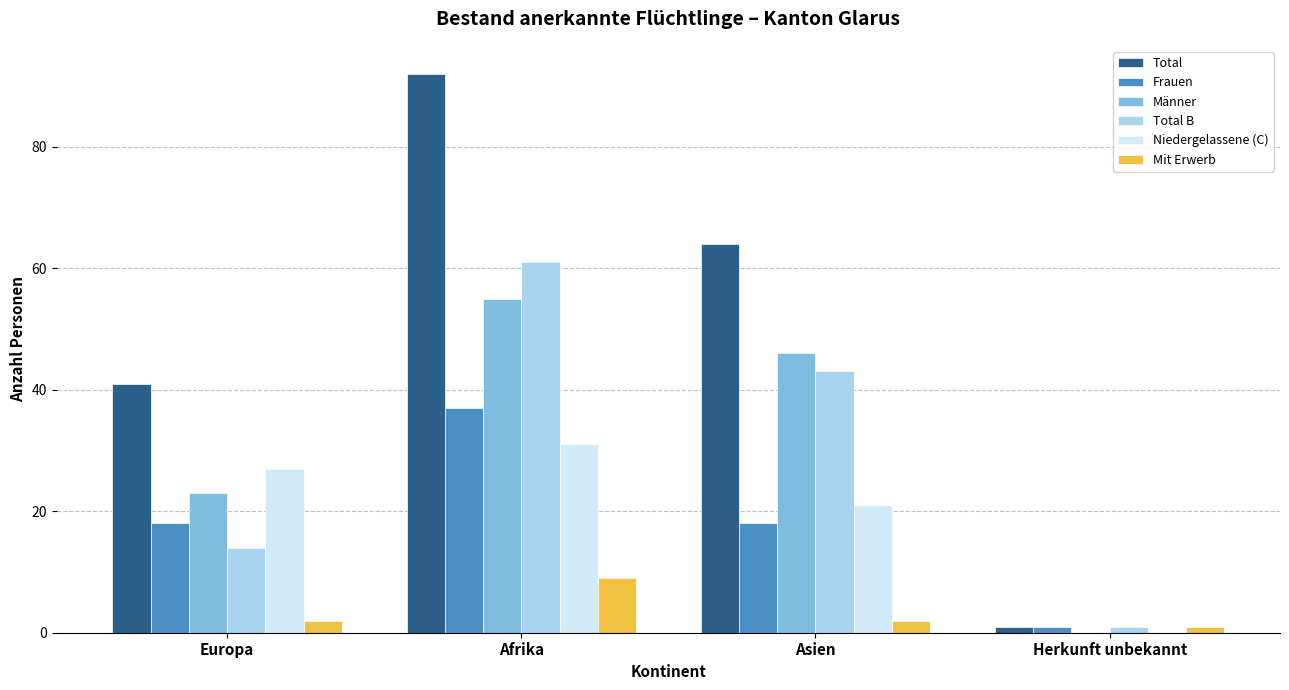

What value does the Mit Erwerb series have at Herkunft unbekannt?

1